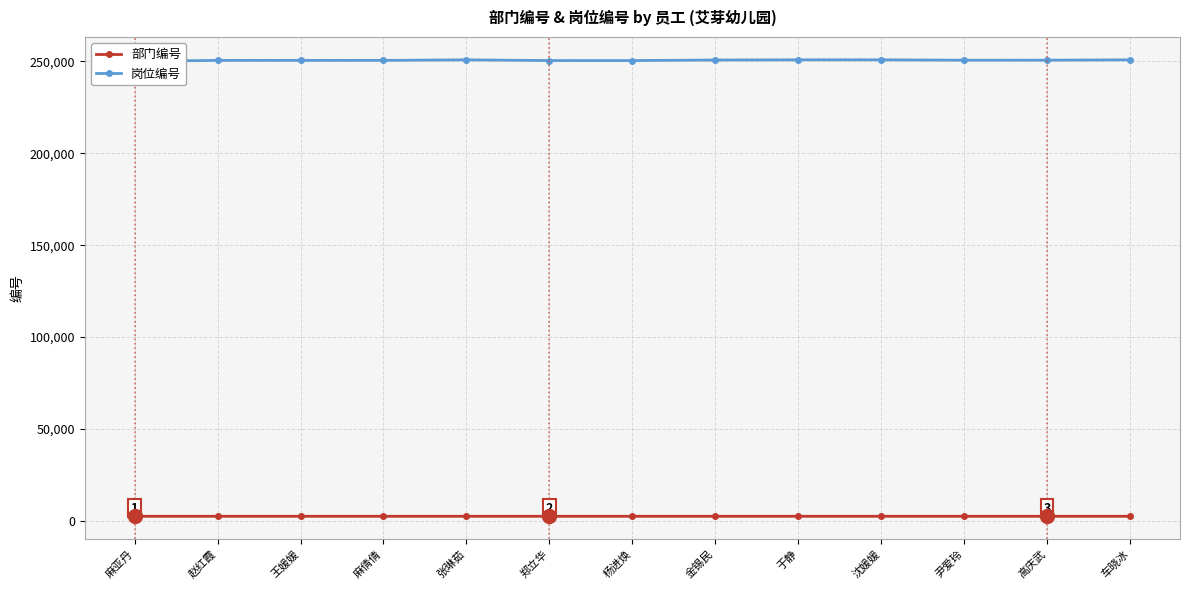

Reading left to right, what are all the values shown in this chart?

部门编号: 麻亚丹=2501	赵红霞=2506	王媛媛=2506	麻倩倩=2506	张琳茹=2509	郑立华=2505	杨进焕=2505	金锡民=2508	于静=2509	沈媛媛=2509	尹爱玲=2507	高庆武=2507	车晓冰=2509
岗位编号: 麻亚丹=250101	赵红霞=250601	王媛媛=250601	麻倩倩=250601	张琳茹=250901	郑立华=250501	杨进焕=250502	金锡民=250802	于静=250901	沈媛媛=250901	尹爱玲=250704	高庆武=250707	车晓冰=250901